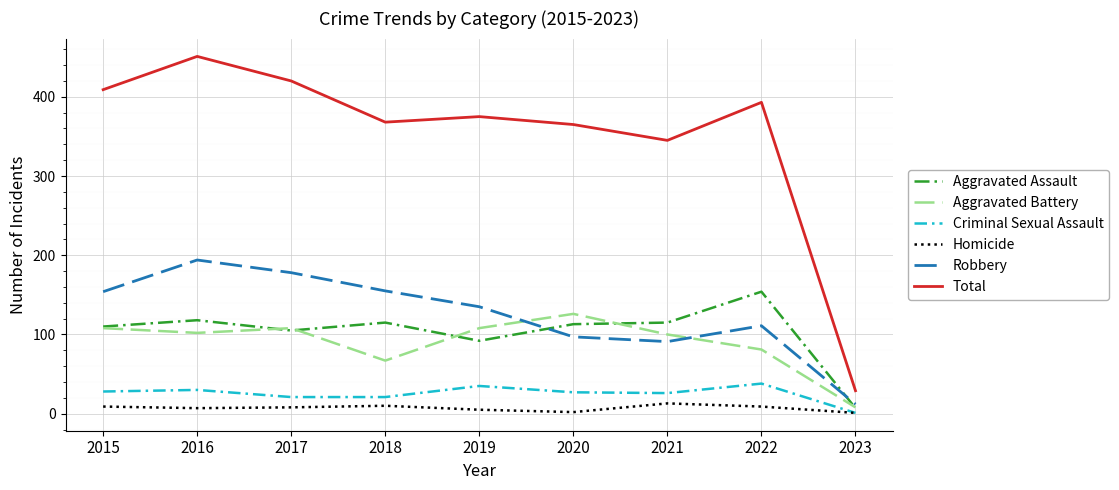

True or false: Total and Aggravated Assault cross at least once.

False